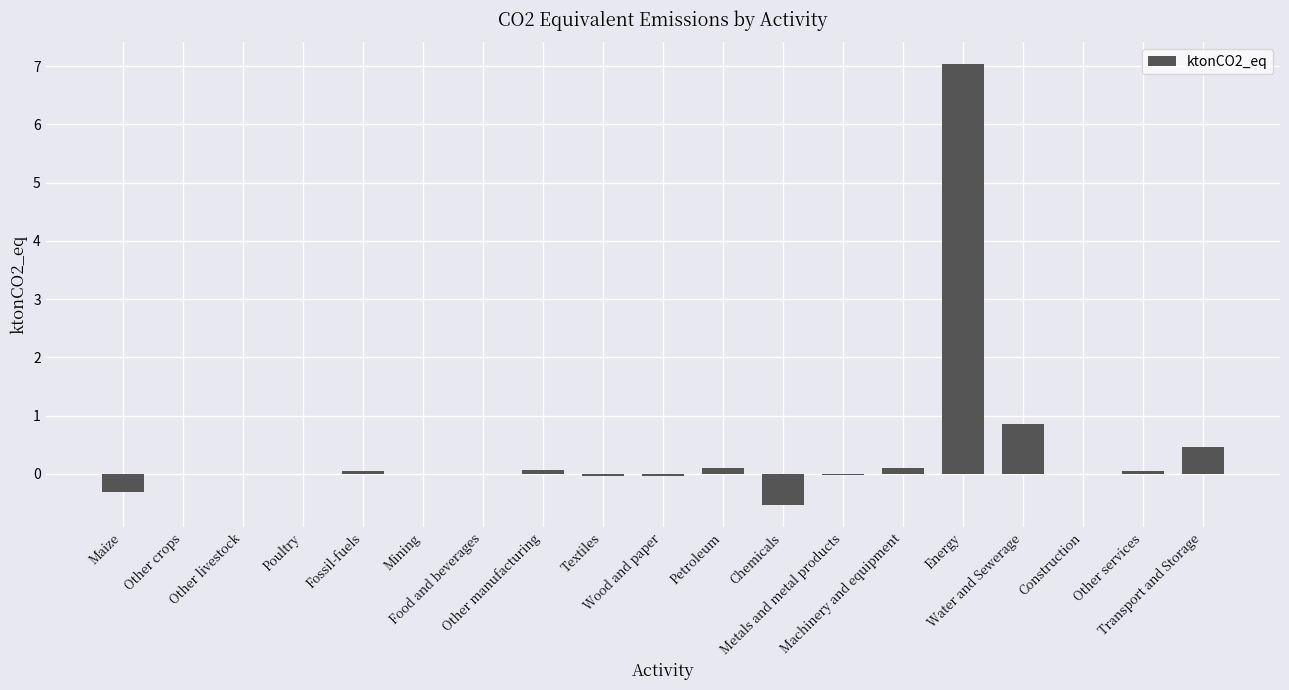

How many series are shown in this chart?

1